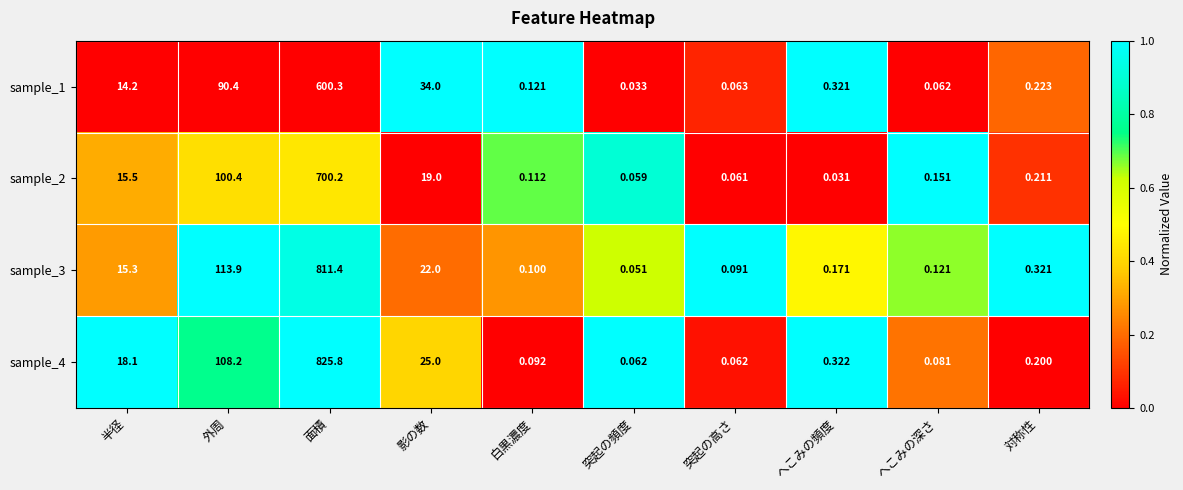

Where is sample_3 nearest to the value 405?

外周